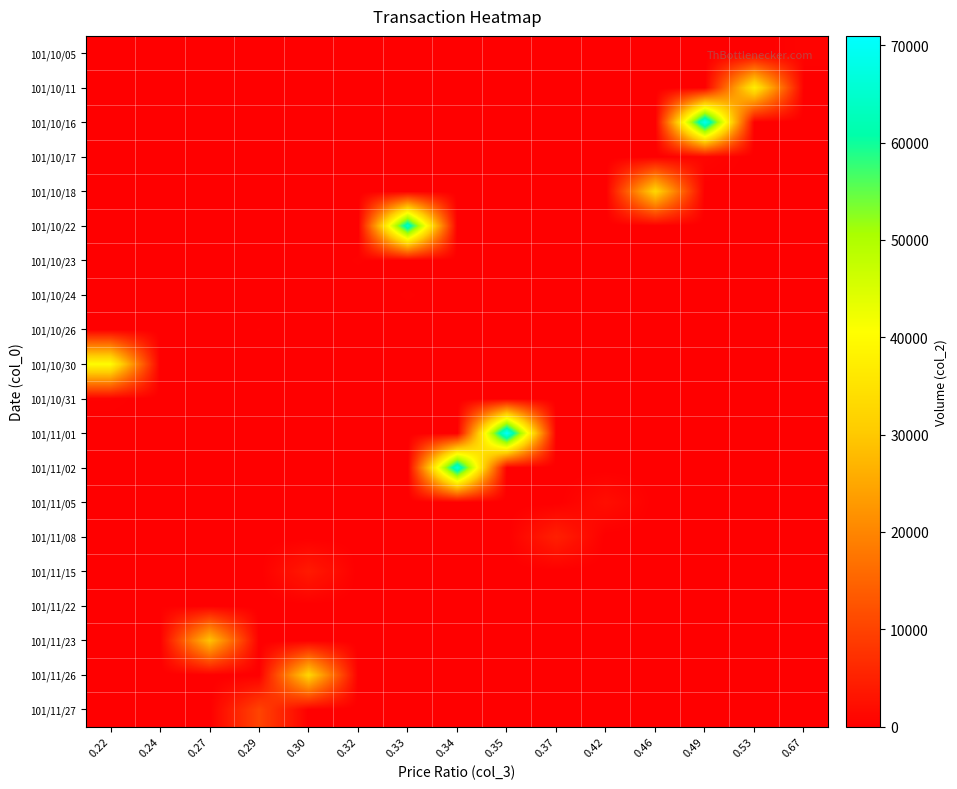

What is the total value across all series at 0.46?

32660